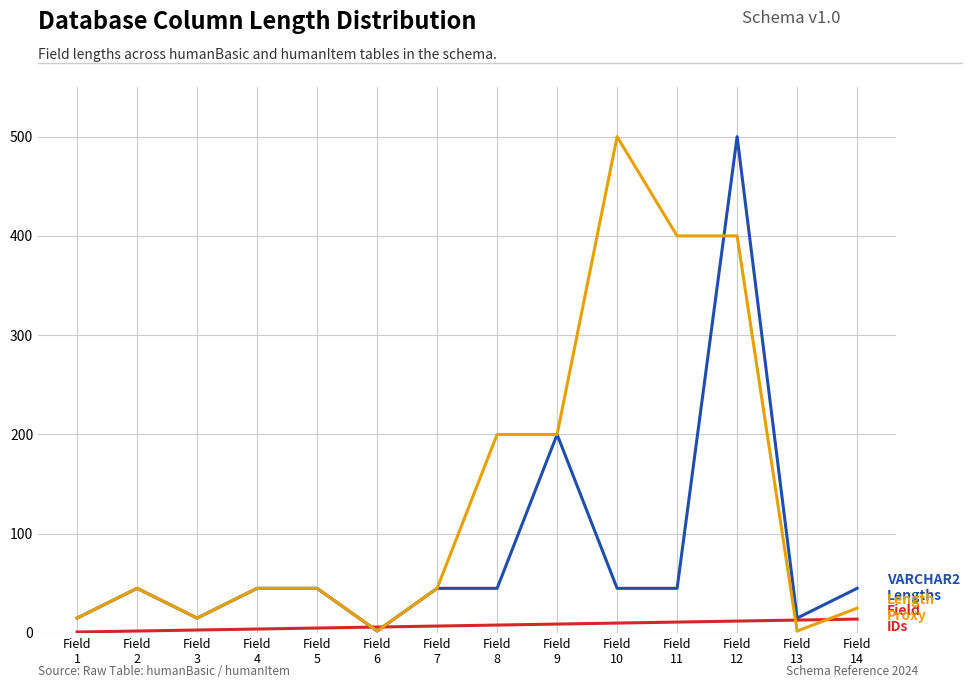

Is this an area chart (filled region under the line)?

No